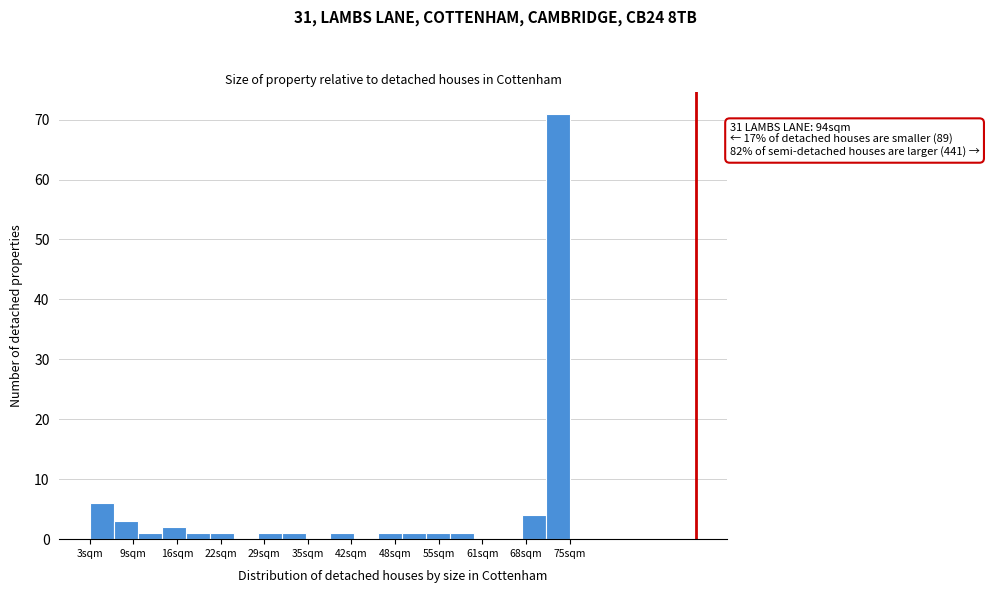

Around what value on the x-axis is the tallest bar? Give the approximate position of its centre, as read against the axis.

73